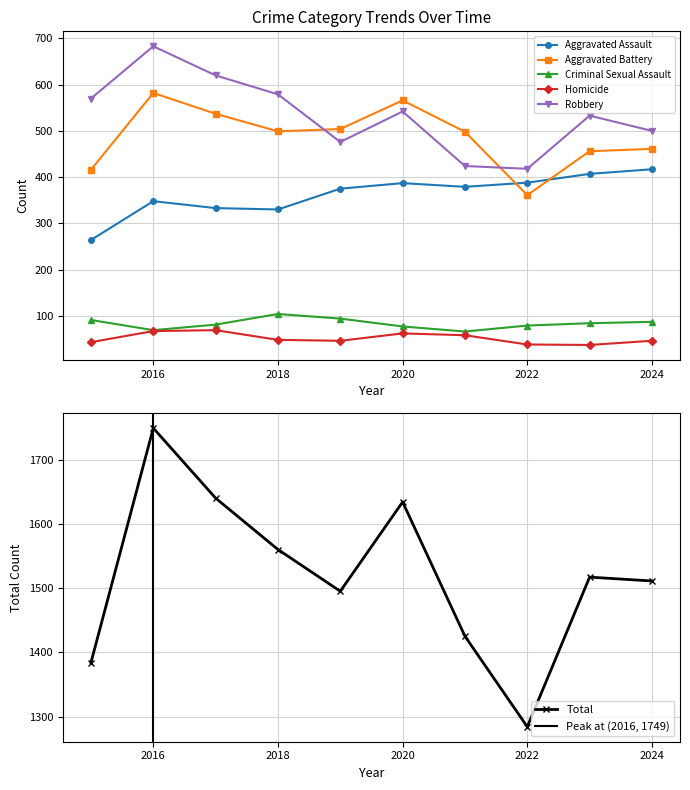

Which category has the highest value across all series?

2016